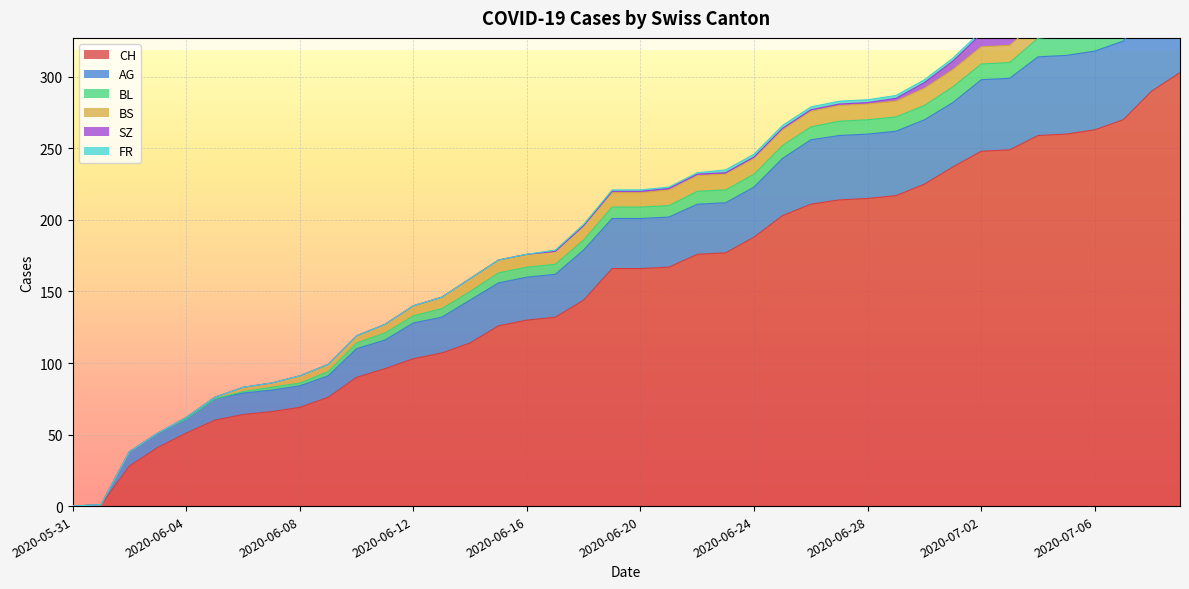

Is it true that SZ equals -8 at 2020-06-10?

False